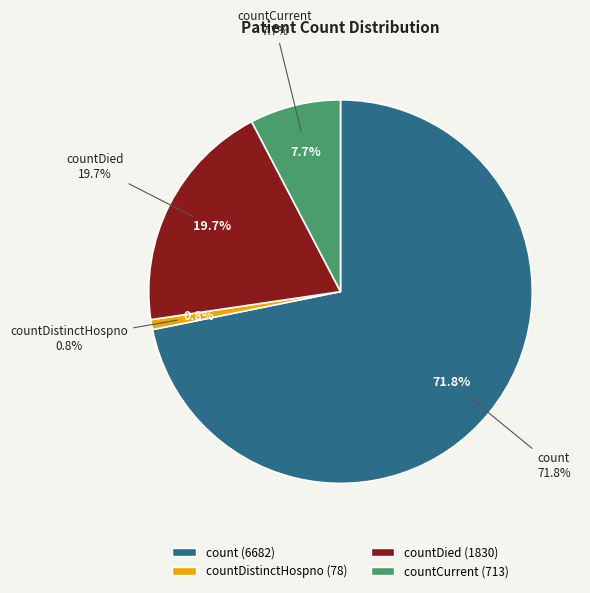

Rank the categories by value from highest to lowest.

count, countDied, countCurrent, countDistinctHospno